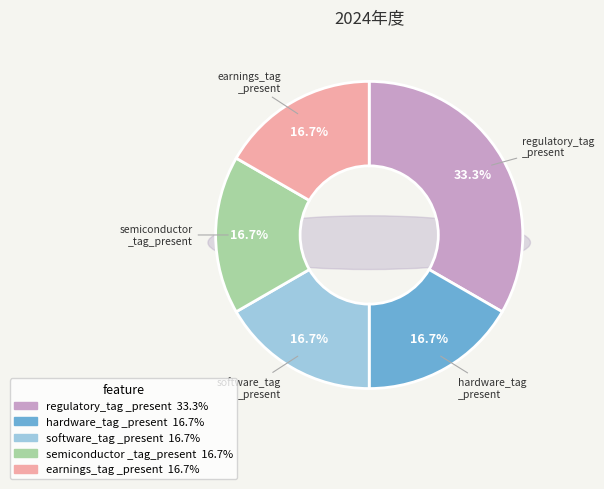

To the nearest percent, what percentage of the pie is software_tag_present?

17%